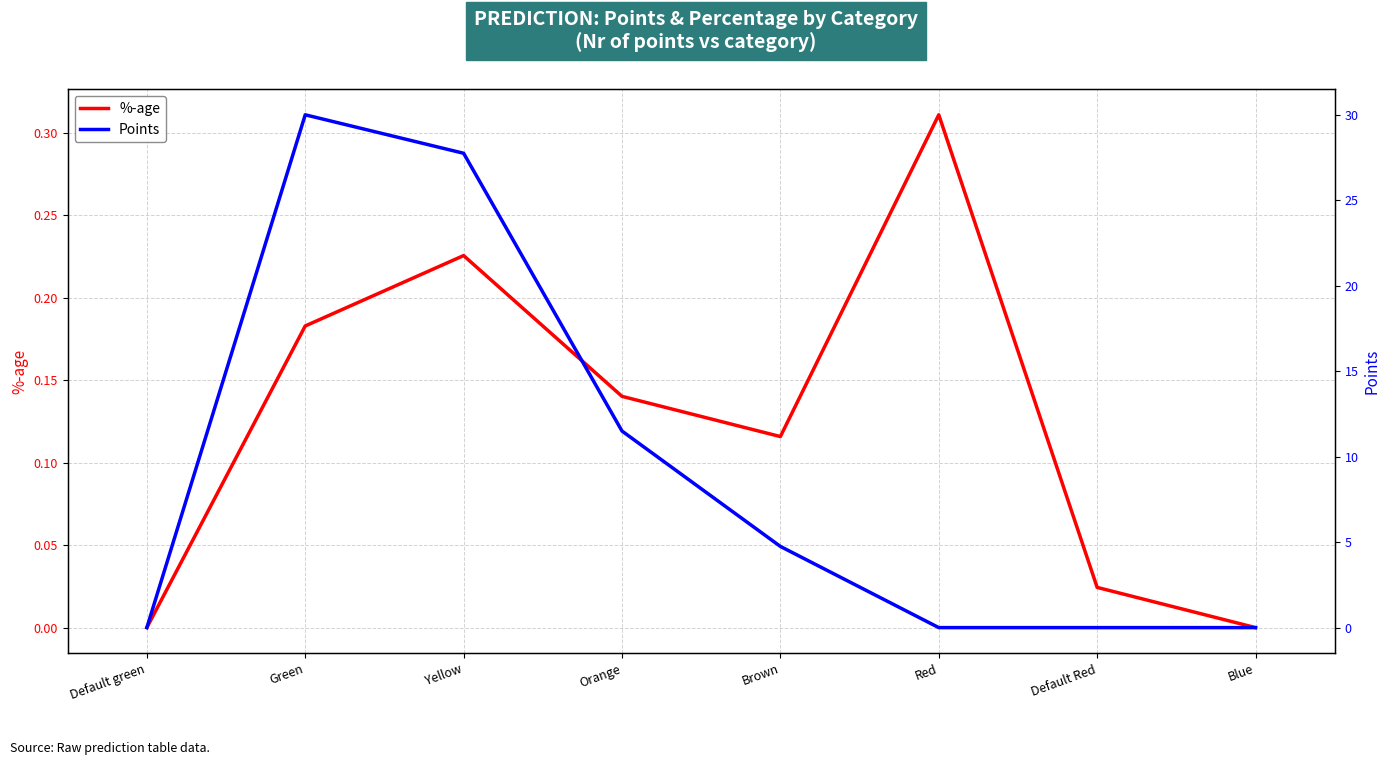

What is the label of the 6th point from the left?

Red